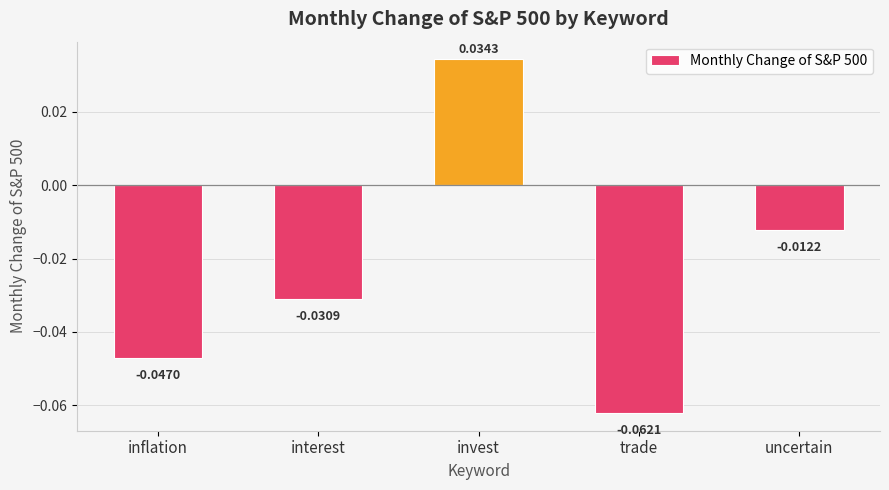

What is the label of the 5th bar from the left?

uncertain